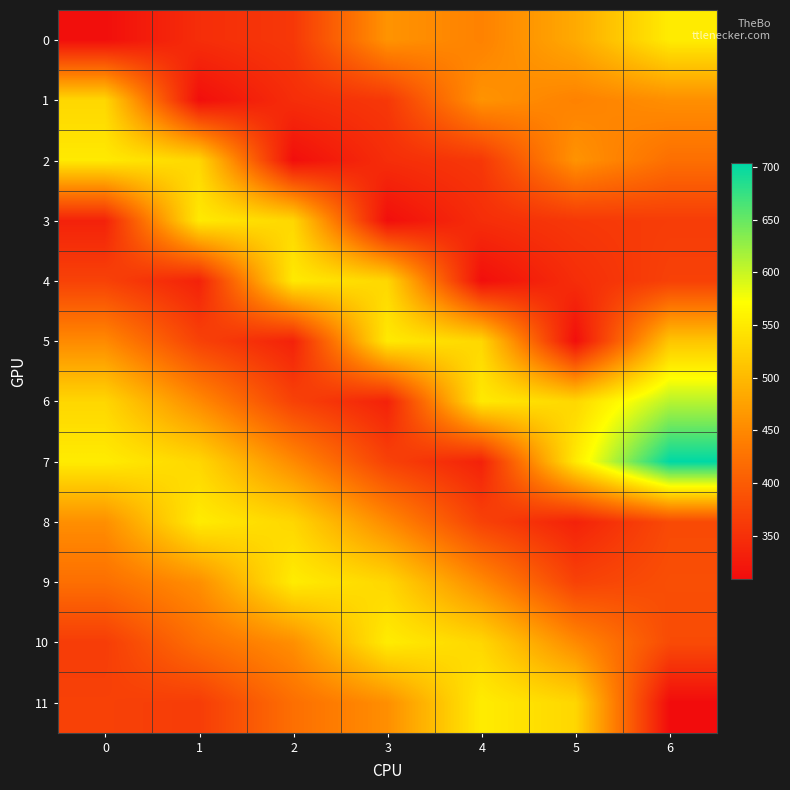

How many categories are shown in the chart?

7